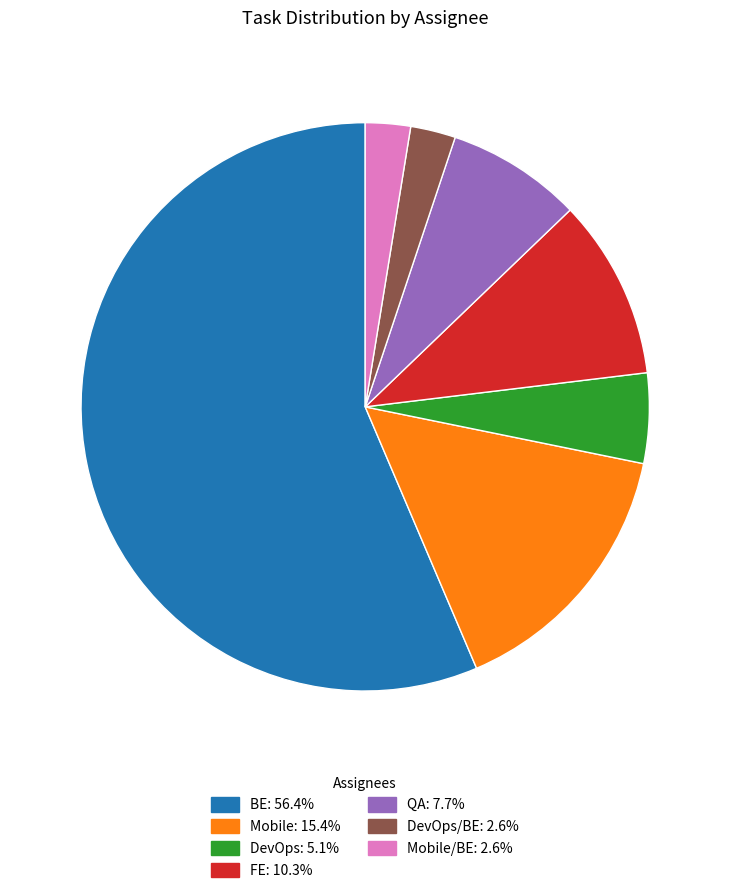

How many slices are in this pie chart?

7